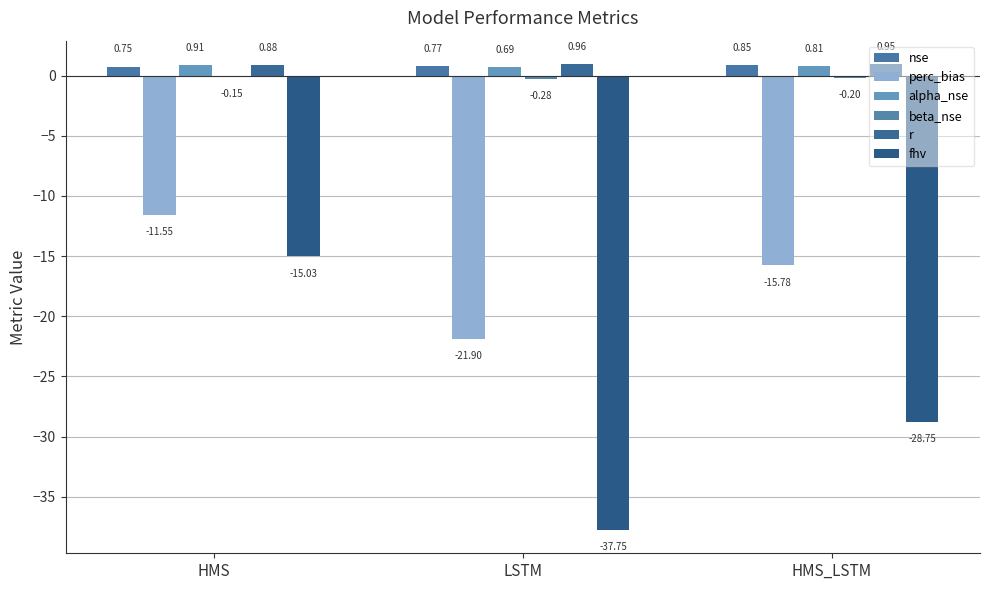

Reading left to right, what are all the values shown in this chart?

nse: 0.7	0.8	0.8
perc_bias: -11.6	-21.9	-15.8
alpha_nse: 0.9	0.7	0.8
beta_nse: -0.1	-0.3	-0.2
r: 0.9	1.0	1.0
fhv: -15.0	-37.7	-28.7